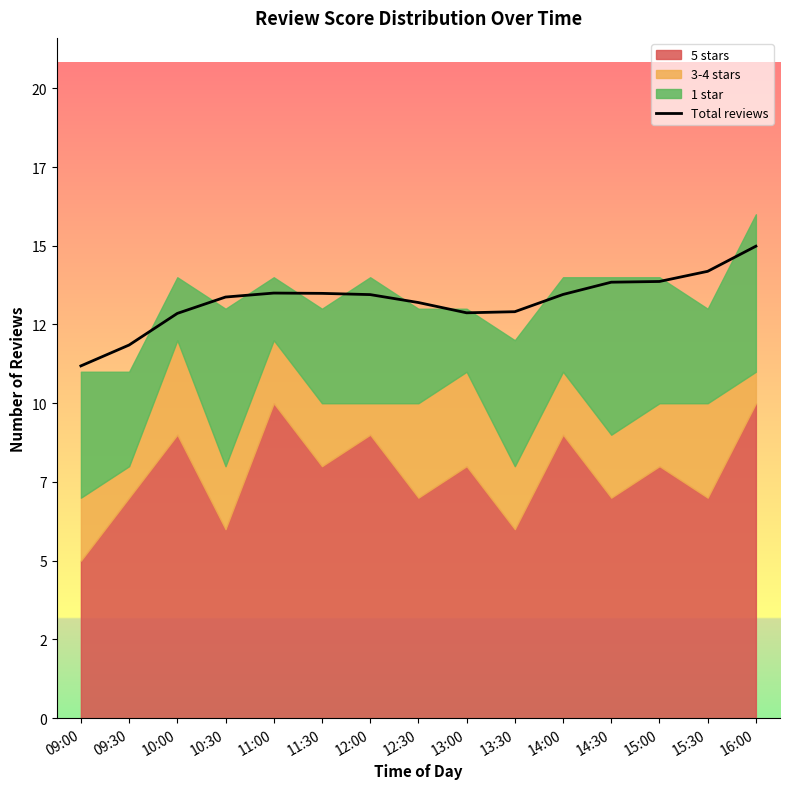

List the labels in order of value, smallest first.

09:00, 09:30, 10:00, 13:00, 13:30, 12:30, 10:30, 12:00, 14:00, 11:30, 11:00, 14:30, 15:00, 15:30, 16:00